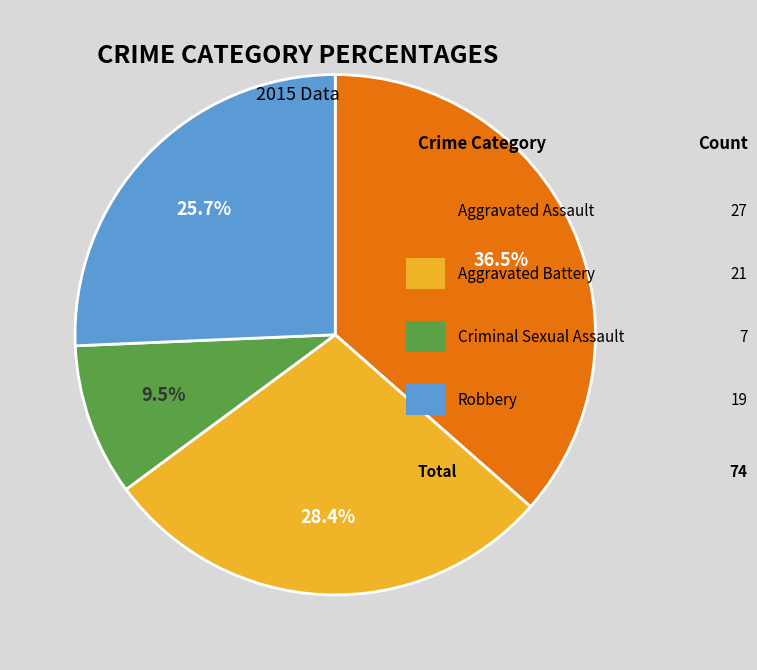

Is there a majority slice in this chart?

No